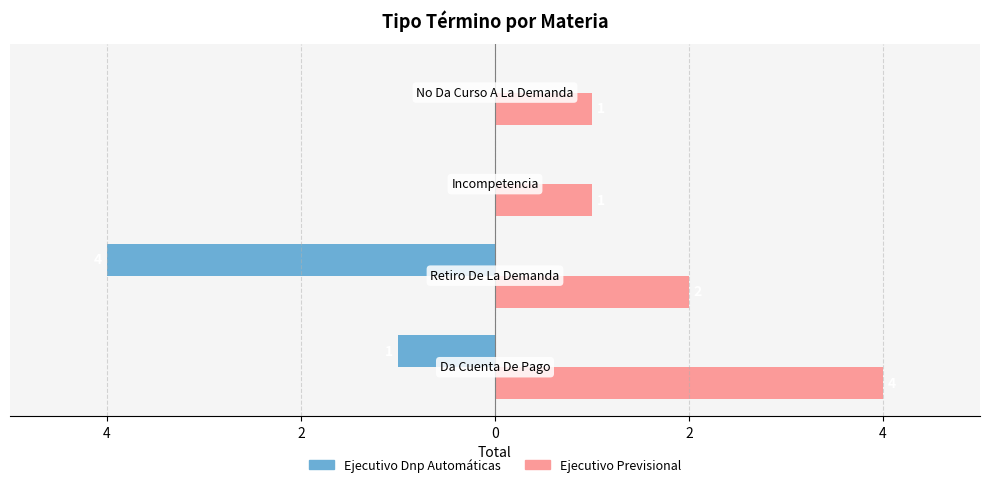

What are all the series names shown in the legend?

Ejecutivo Dnp Automáticas, Ejecutivo Previsional